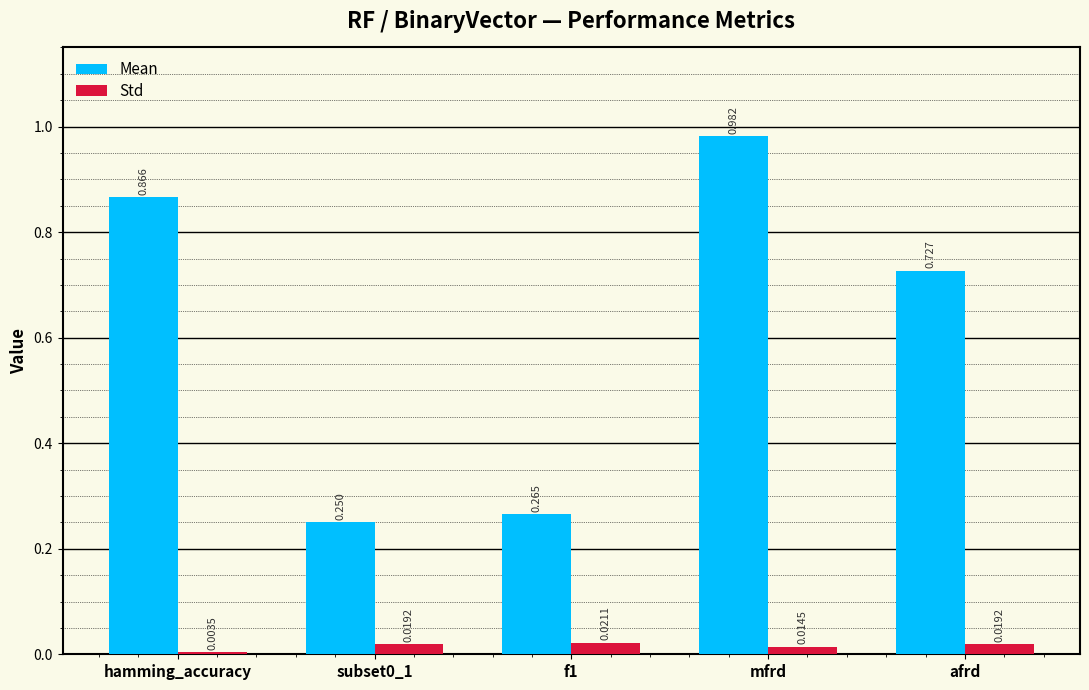

How many bars are there in total?

10